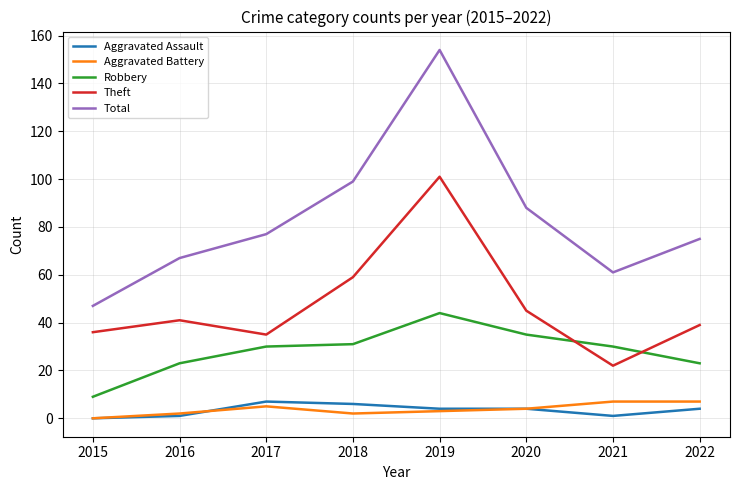

Which category has the highest value across all series?

2019